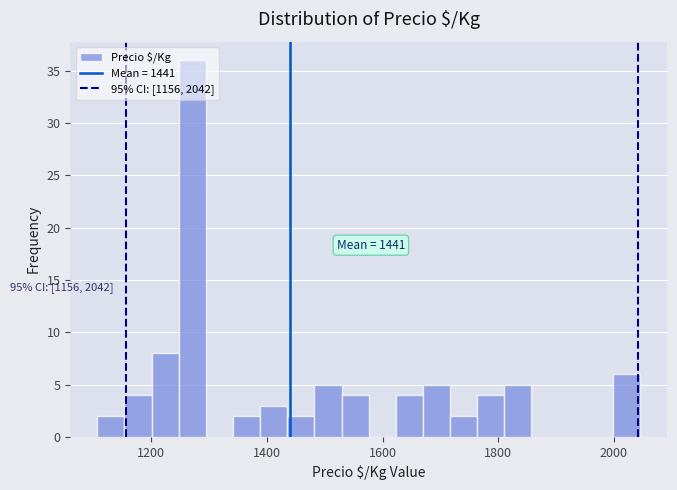

Around what value on the x-axis is the tallest bar? Give the approximate position of its centre, as read against the axis.

1280